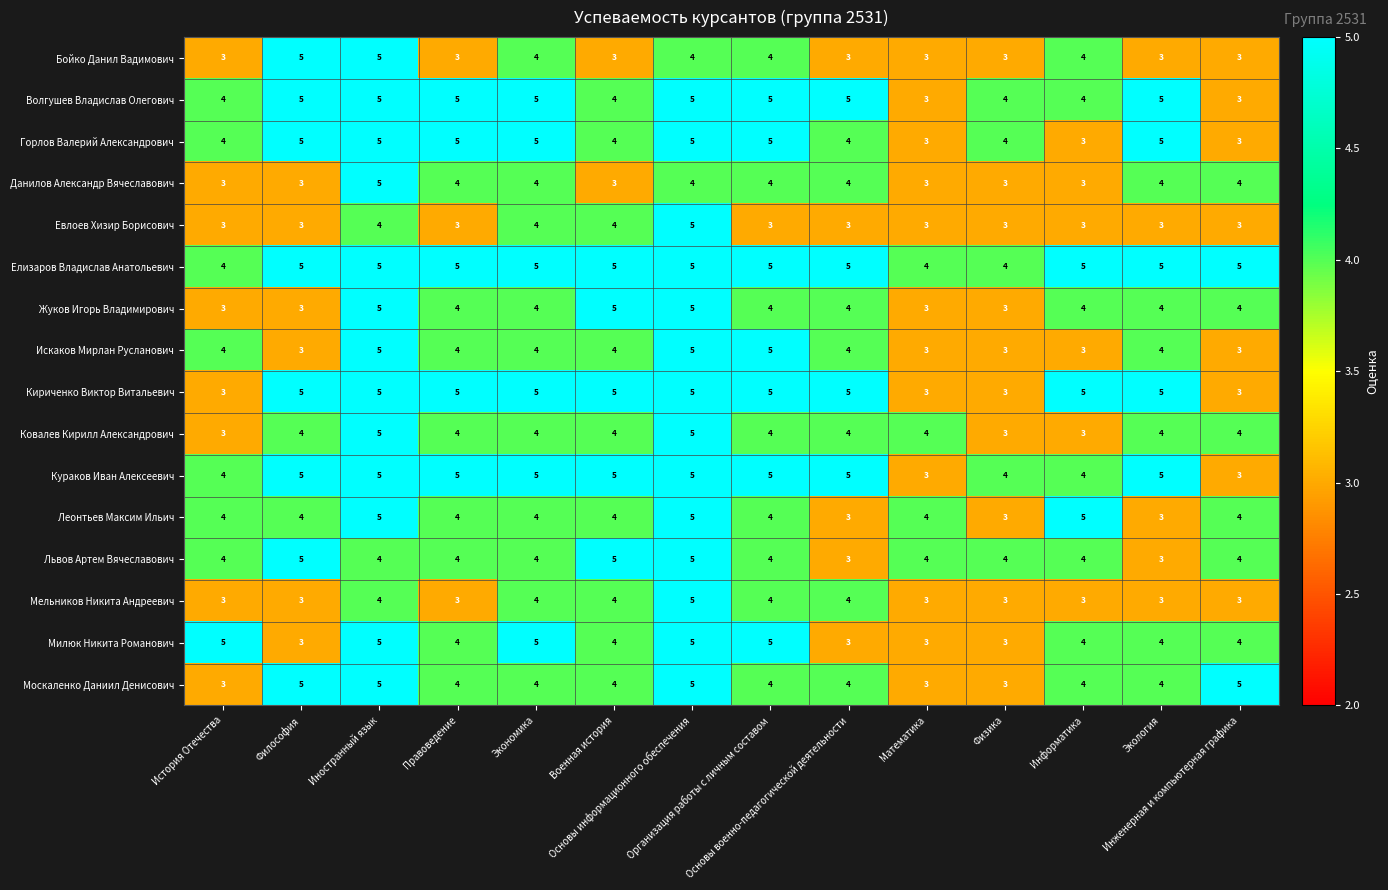

Count the Москаленко Даниил Денисович values in the range 4 to 5.

11